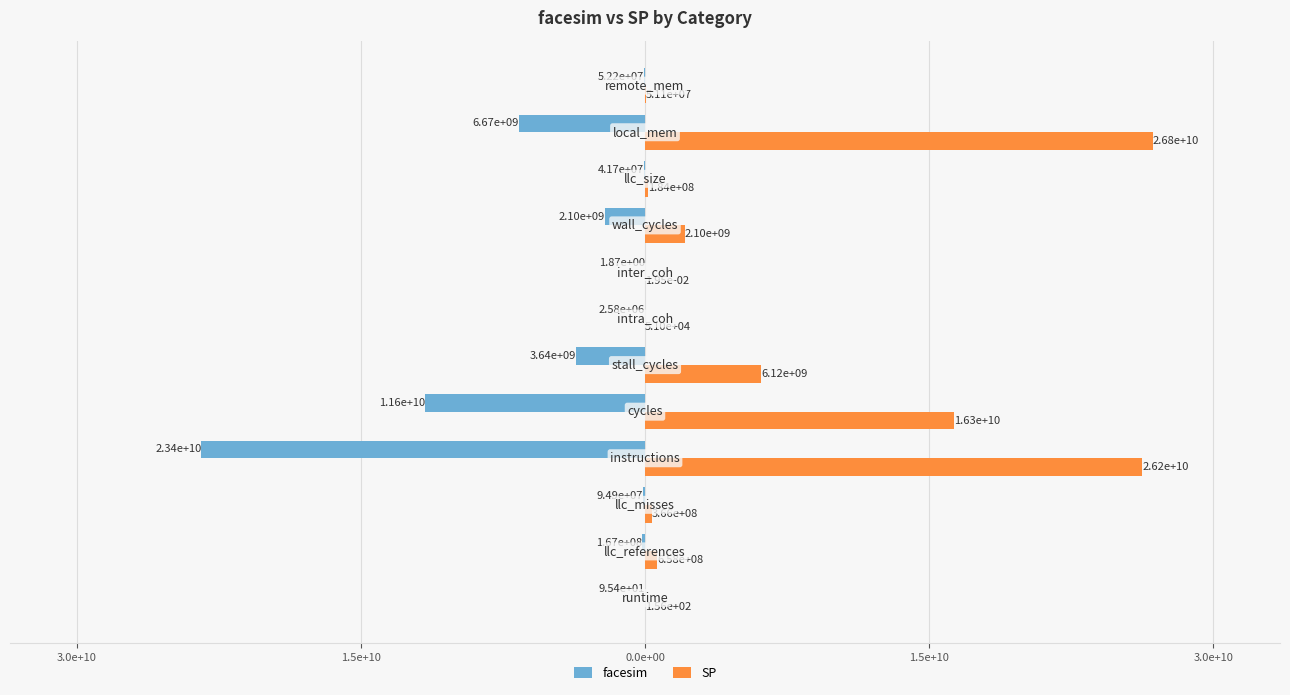

How many data points in facesim are less than -94881241?

7